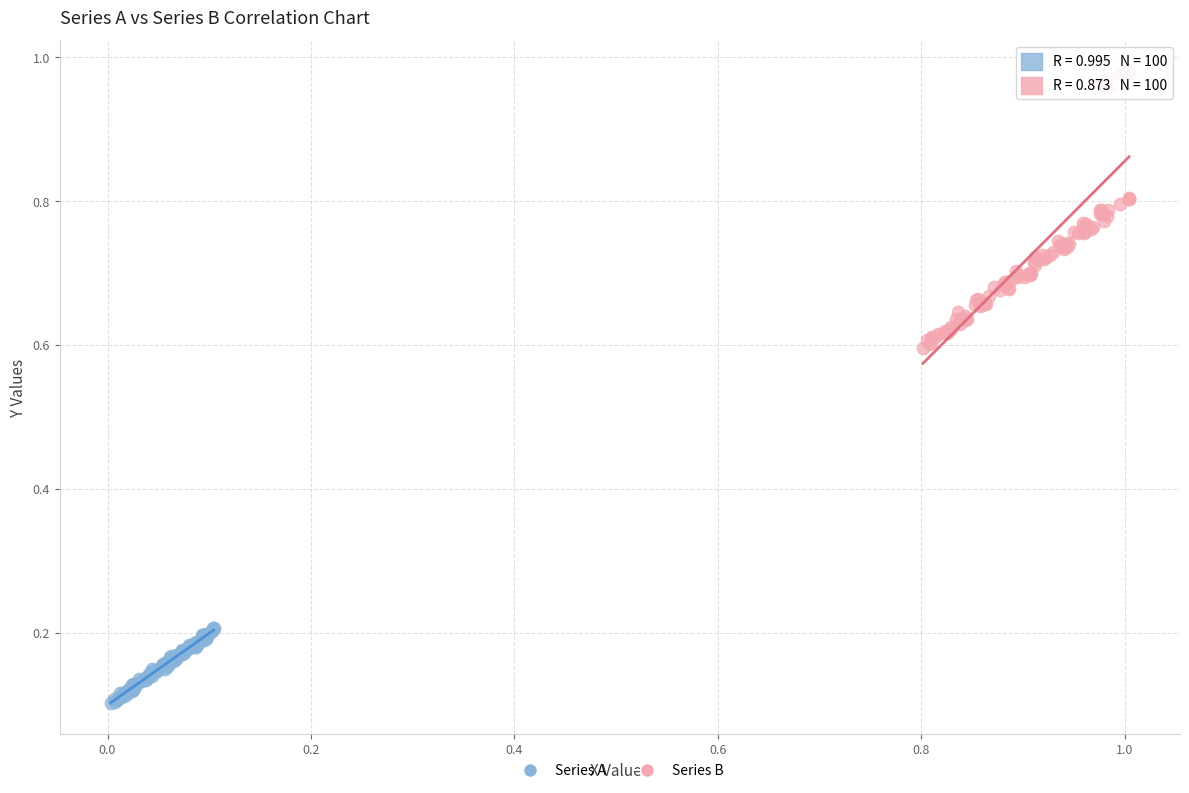

Which series contains the highest Y value?

Series B